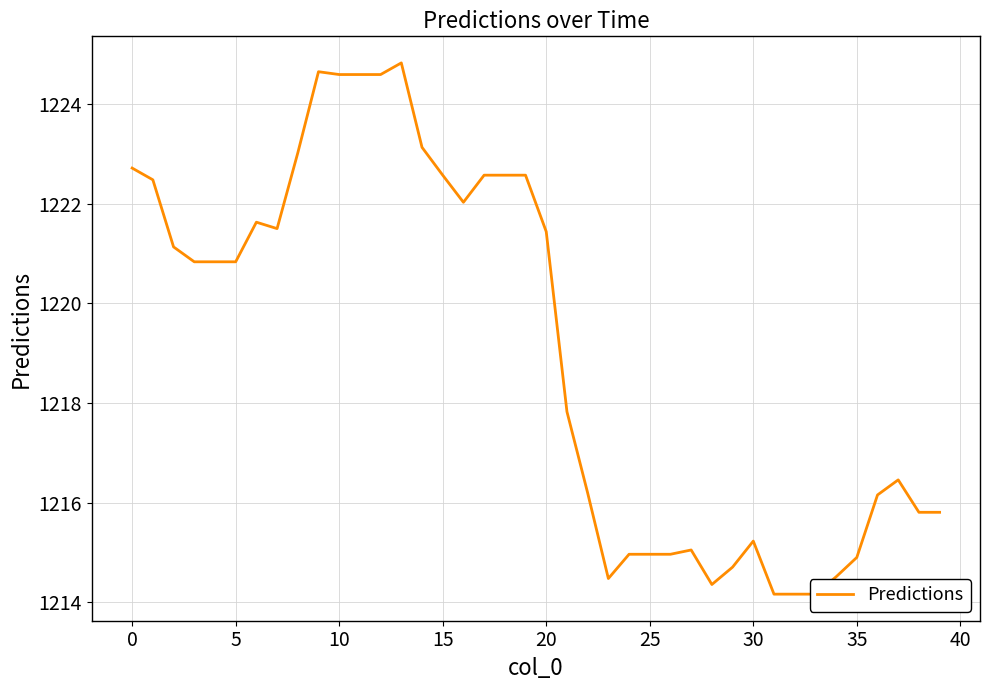

What is the value of the 30th point from the left?

1214.7